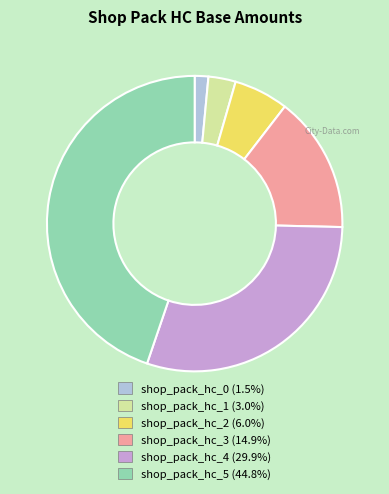

Between shop_pack_hc_2 and shop_pack_hc_4, which is larger?

shop_pack_hc_4